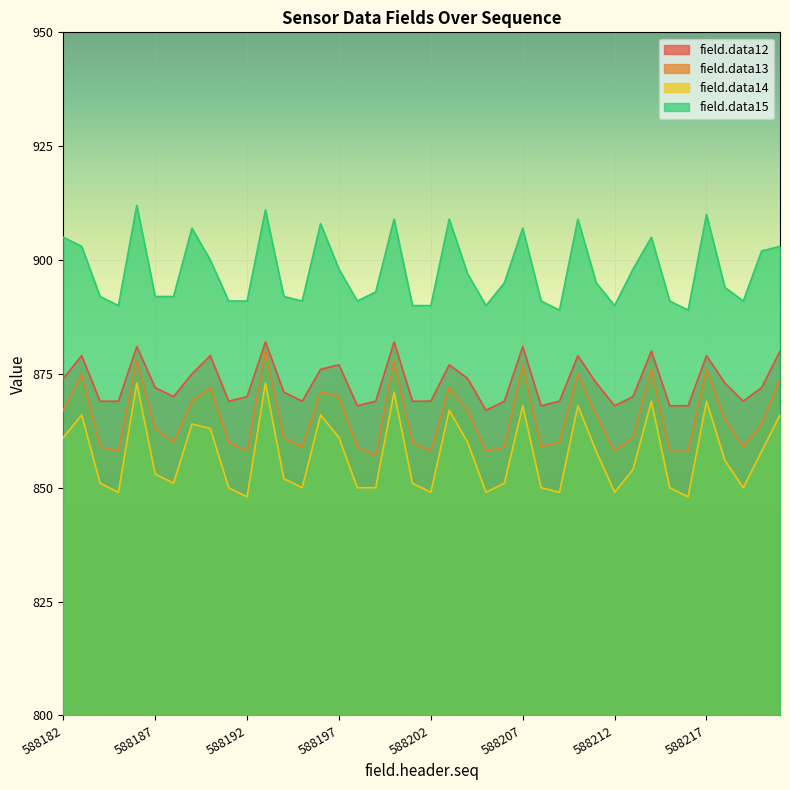

Reading left to right, extract all data points from this chart.

field.data12: 874	879	869	869	881	872	870	875	879	869	870	882	871	869	876	877	868	869	882	869	869	877	874	867	869	881	868	869	879	873	868	870	880	868	868	879	873	869	872	880
field.data13: 867	875	859	858	878	863	860	869	872	860	858	880	861	859	871	870	859	857	878	860	858	872	867	858	859	877	859	860	875	866	858	861	876	858	858	876	865	859	864	874
field.data14: 861	866	851	849	873	853	851	864	863	850	848	873	852	850	866	861	850	850	871	851	849	867	860	849	851	868	850	849	868	858	849	854	869	850	848	869	856	850	858	866
field.data15: 905	903	892	890	912	892	892	907	900	891	891	911	892	891	908	898	891	893	909	890	890	909	897	890	895	907	891	889	909	895	890	898	905	891	889	910	894	891	902	903